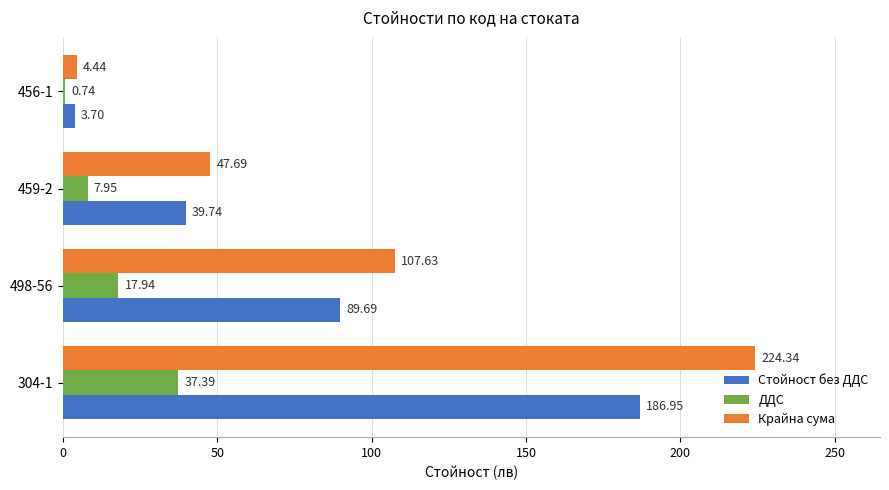

Which series has the largest total across all categories?

Крайна сума